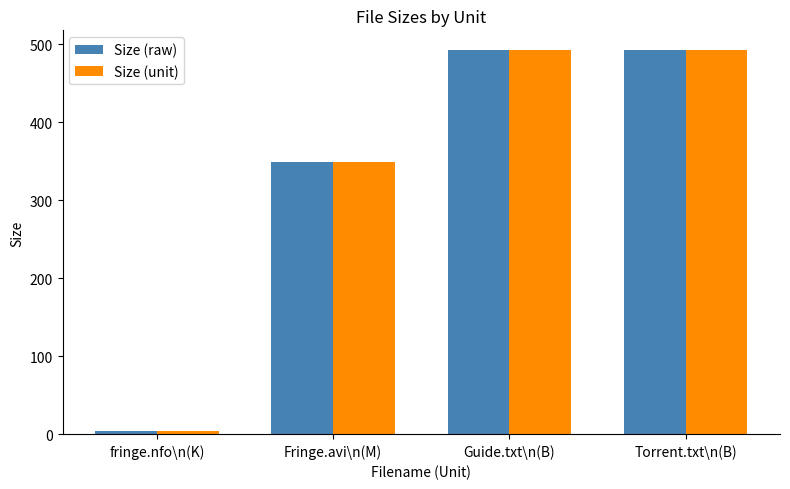

What is the total value across all series at Guide.txt\n(B)?

986.0